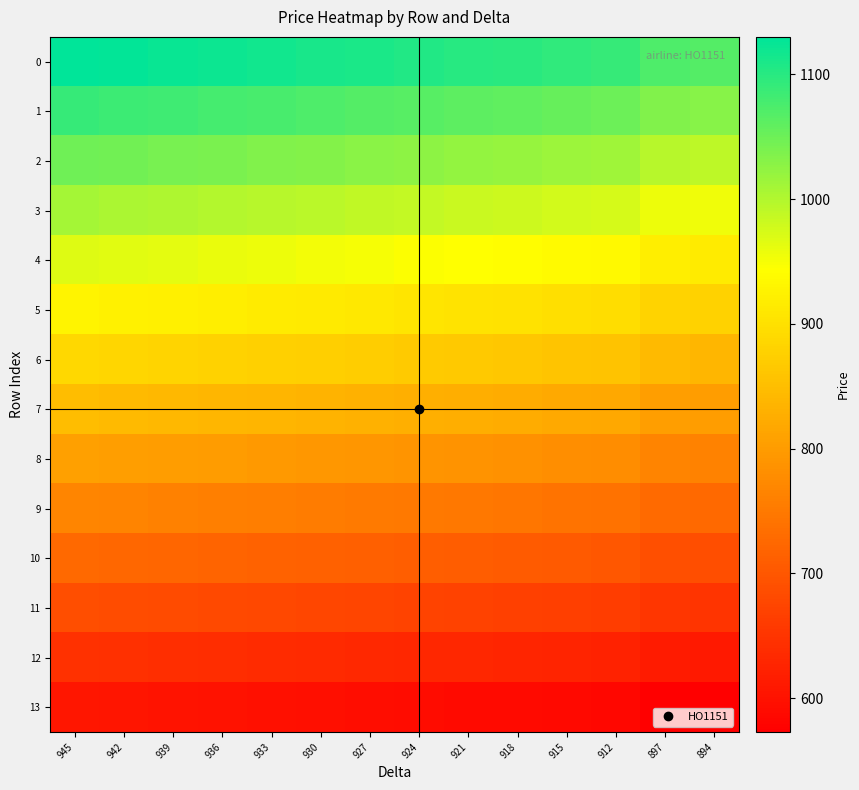

At which category does the chart reach its minimum across all series?

894